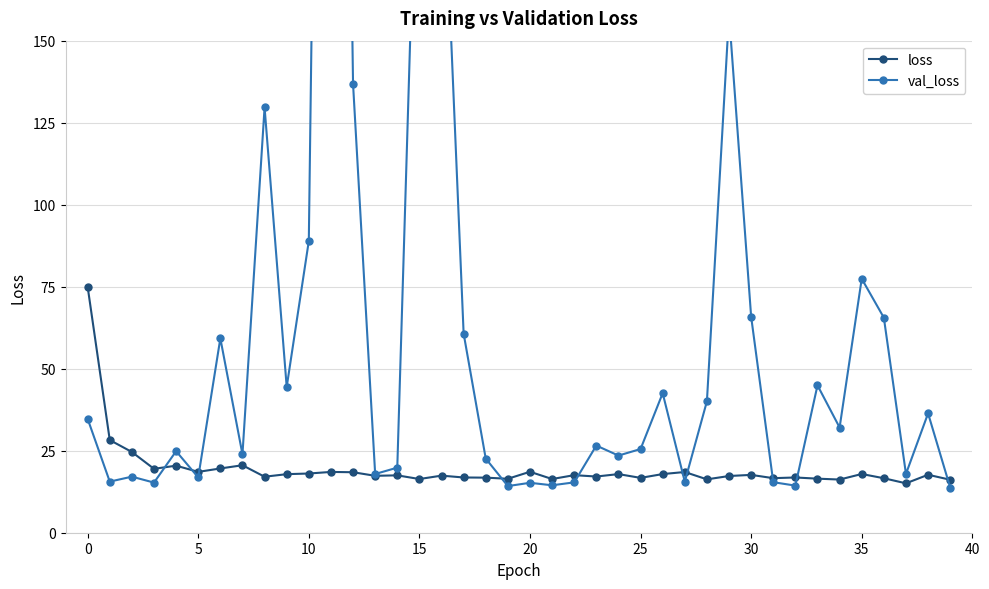

True or false: loss has more than 0 interior local peaks.

True